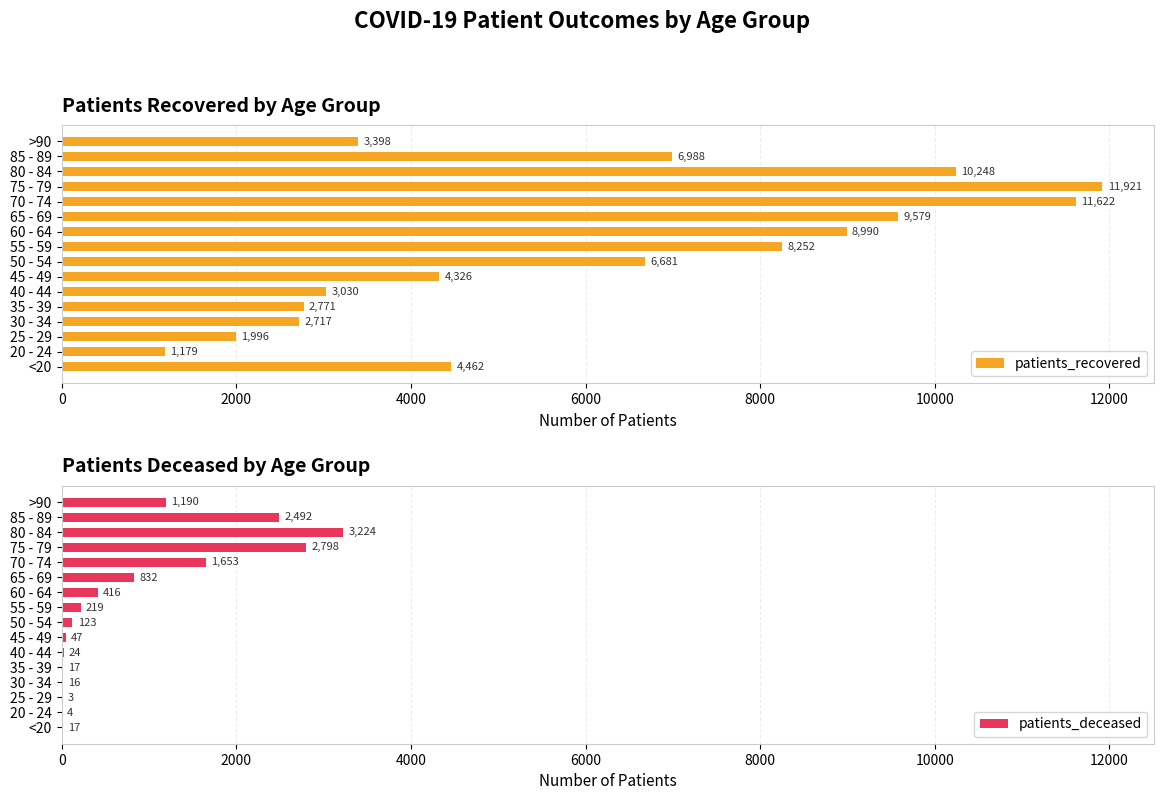

What value does the patients_recovered series have at 35 - 39, to the nearest 50?

2750